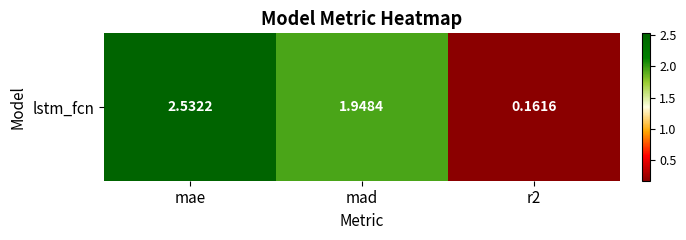

Rank the categories by value from lowest to highest.

r2, mad, mae